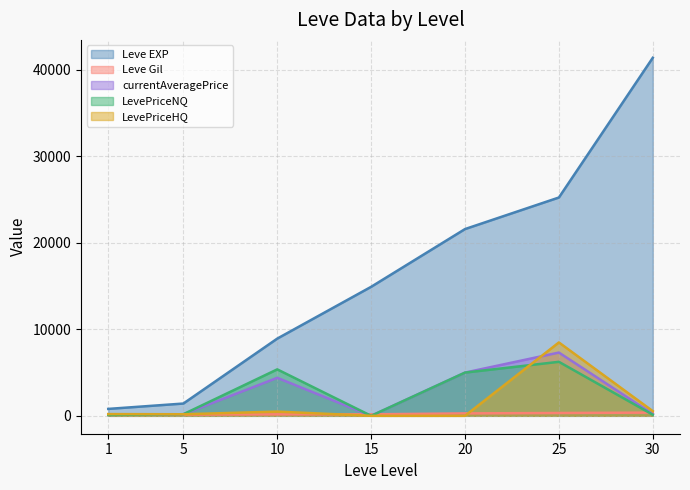

How many times do LevePriceNQ and Leve Gil cross each other?

4